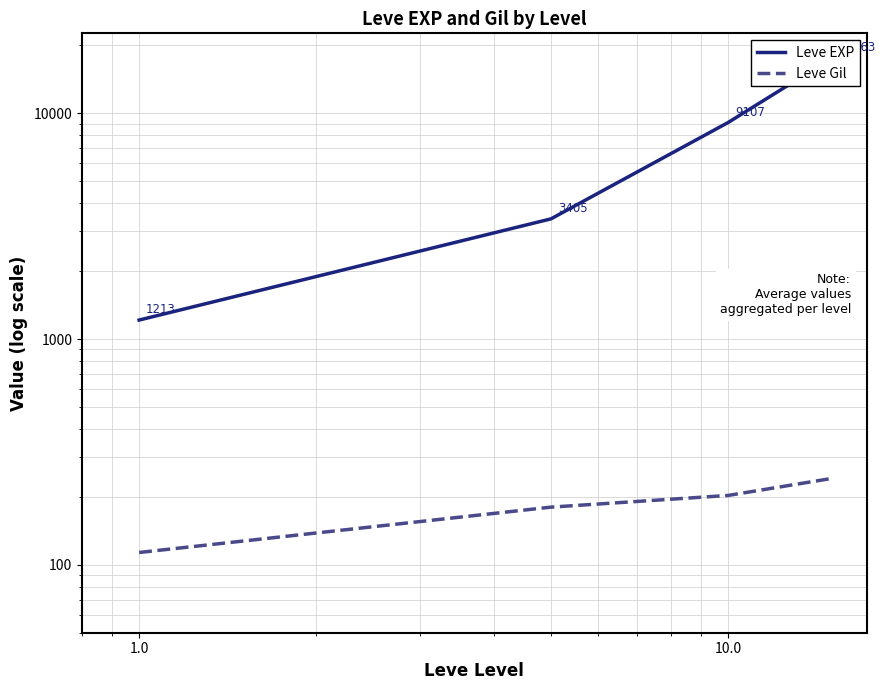

Reading right to left, transcribe all the data shown in this chart.

Leve EXP: 17563.3	9106.7	3405.0	1213.3
Leve Gil: 241.3	202.8	180.0	113.3